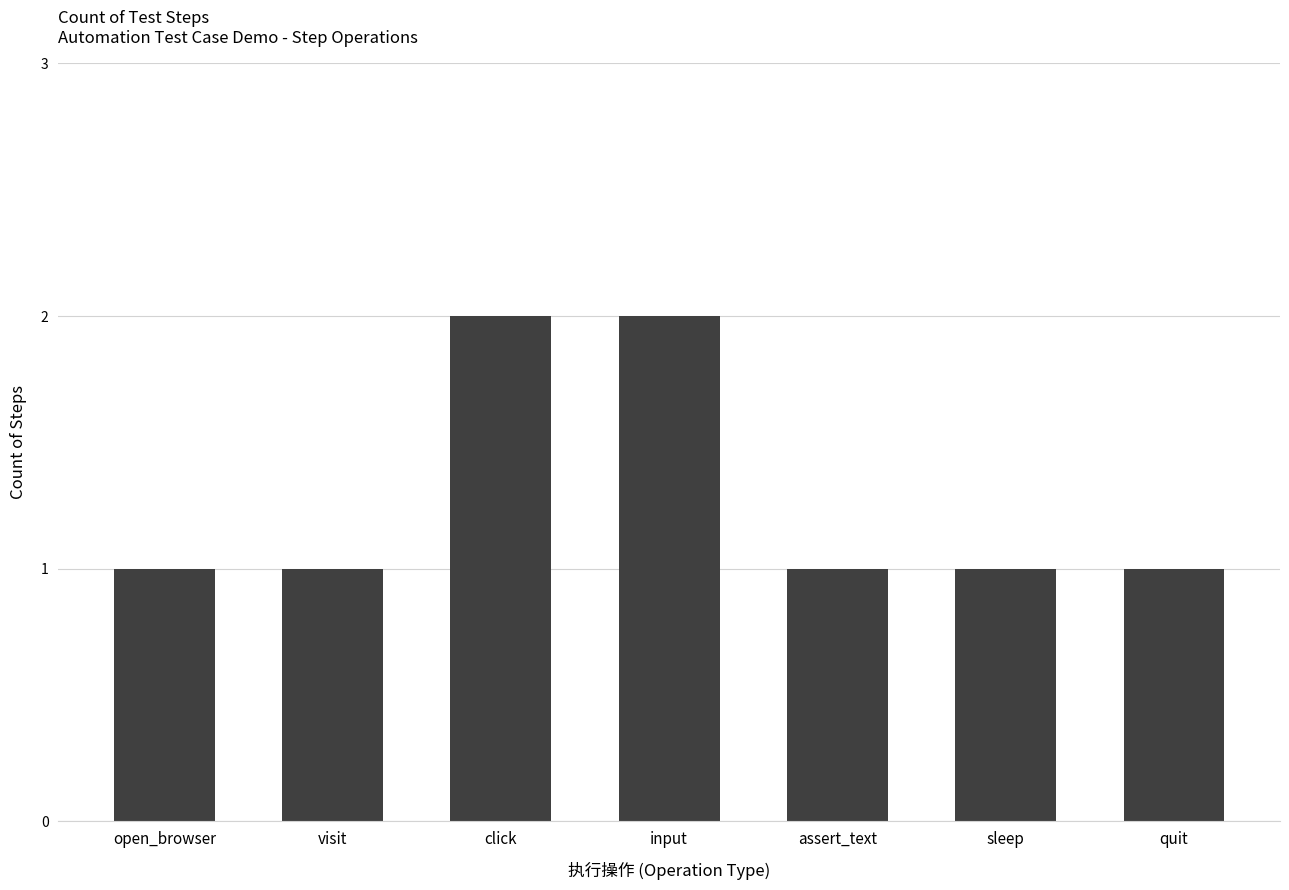

How many bars are there in total?

7